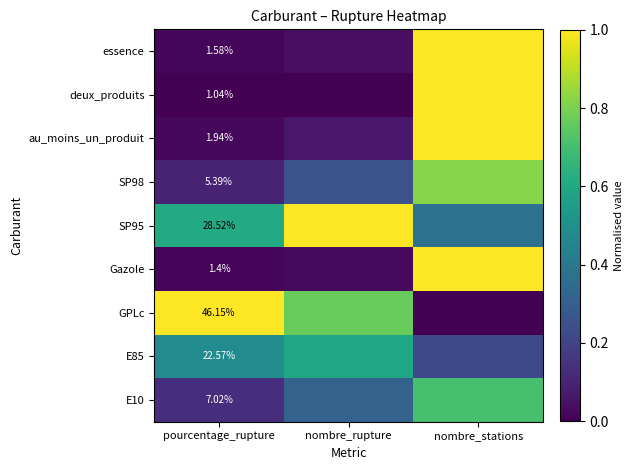

Which series has the largest total across all categories?

SP95